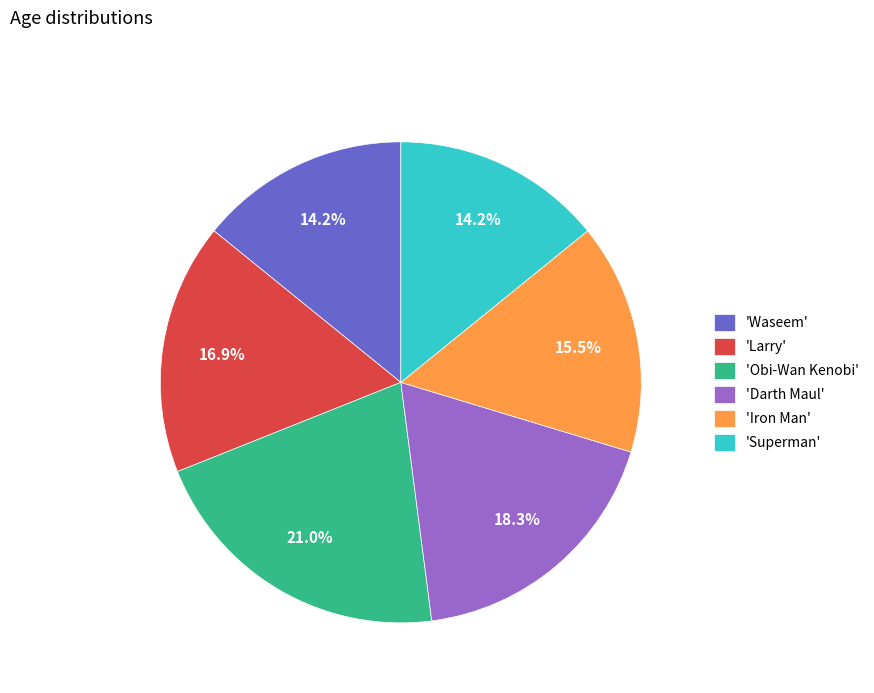

Does any single category account for the majority?

No